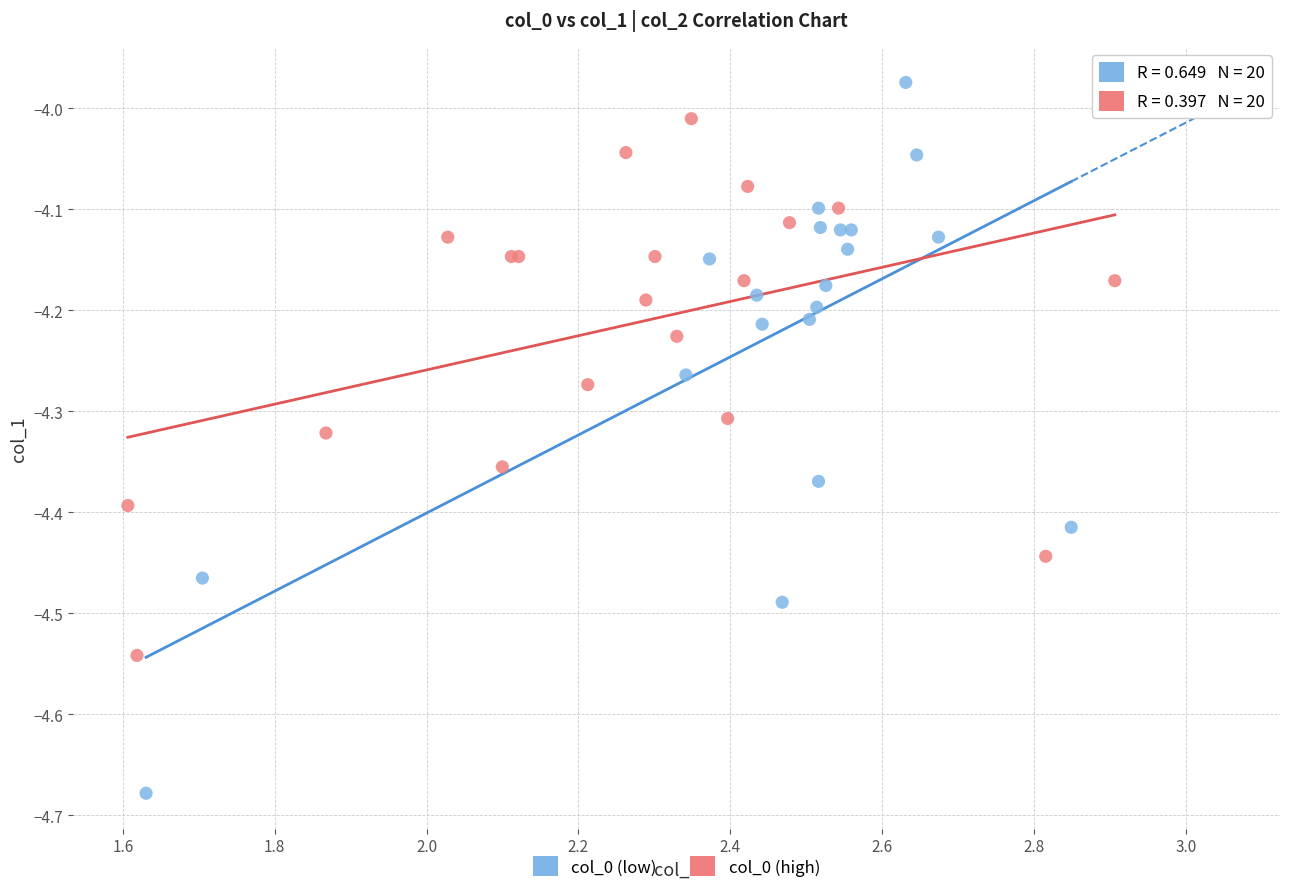

What are all the series names shown in the legend?

col_0 (low), col_0 (high)